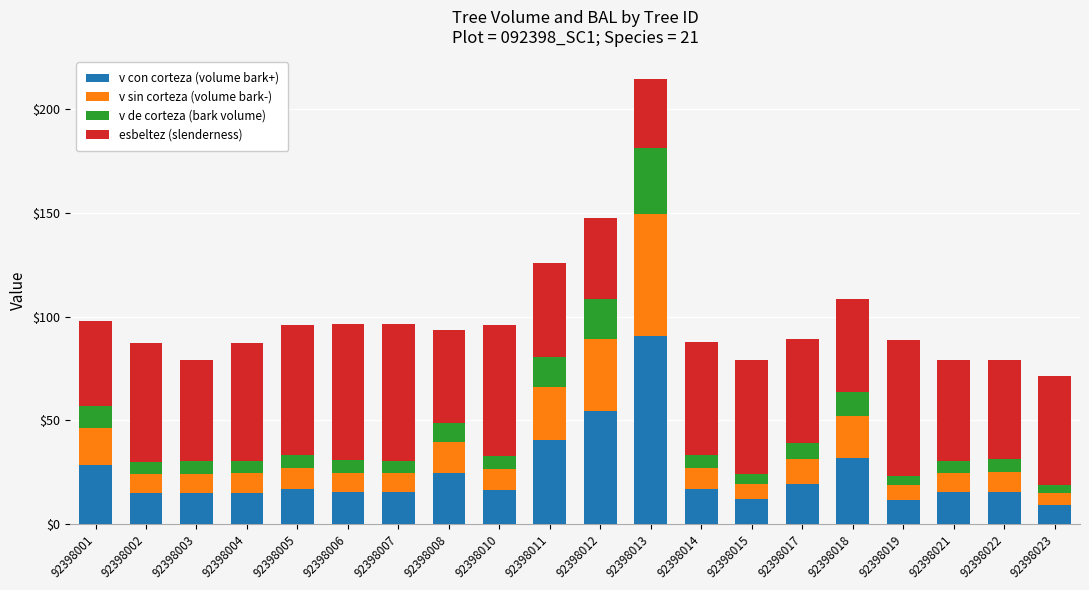

Are the bars horizontal?

No